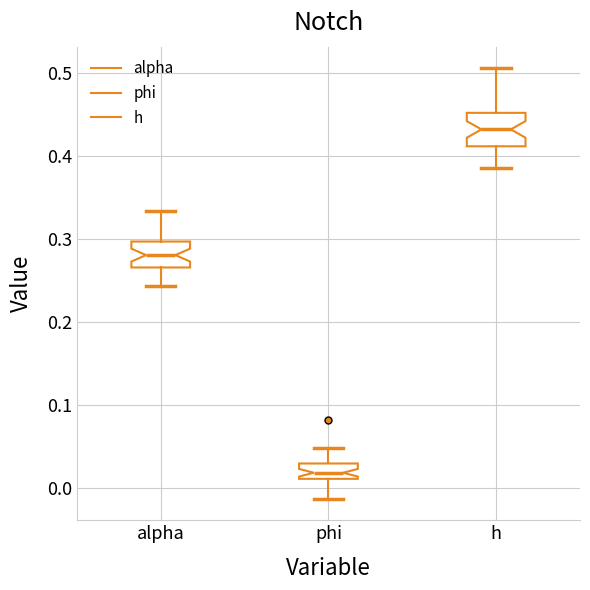

Which box has the lowest median line?

phi